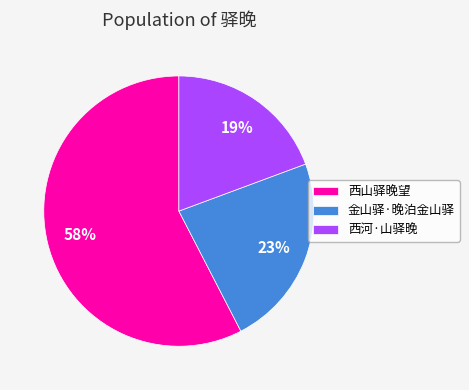

Is there any slice that represents more than half of the pie?

Yes